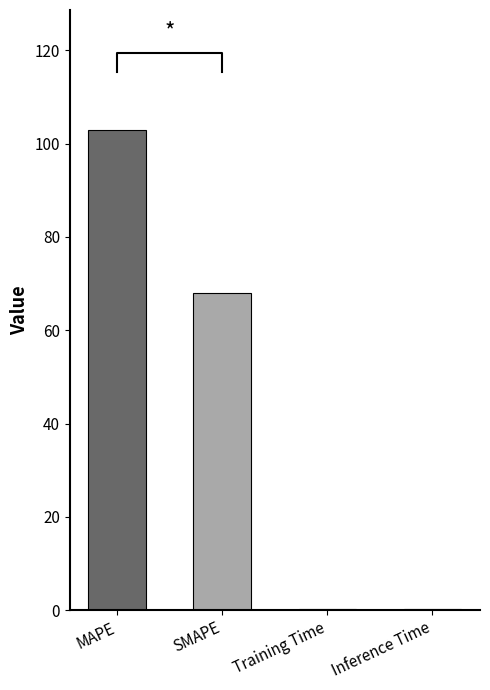

Reading right to left, extract all data points from this chart.

0.2	0.2	68.0	102.9